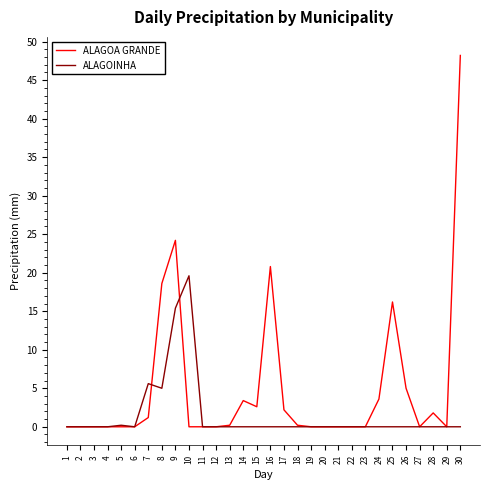

True or false: ALAGOA GRANDE and ALAGOINHA cross at least once.

True